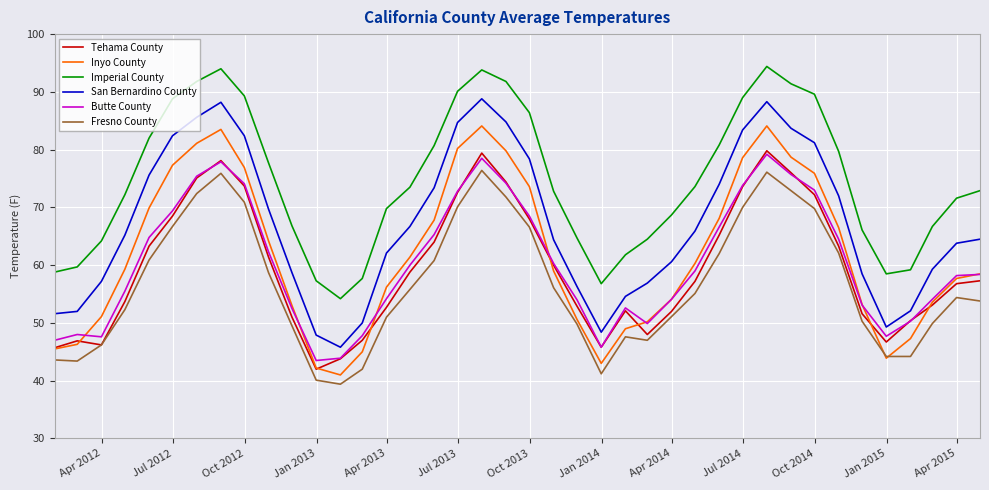

Which series has the largest total across all categories?

Imperial County